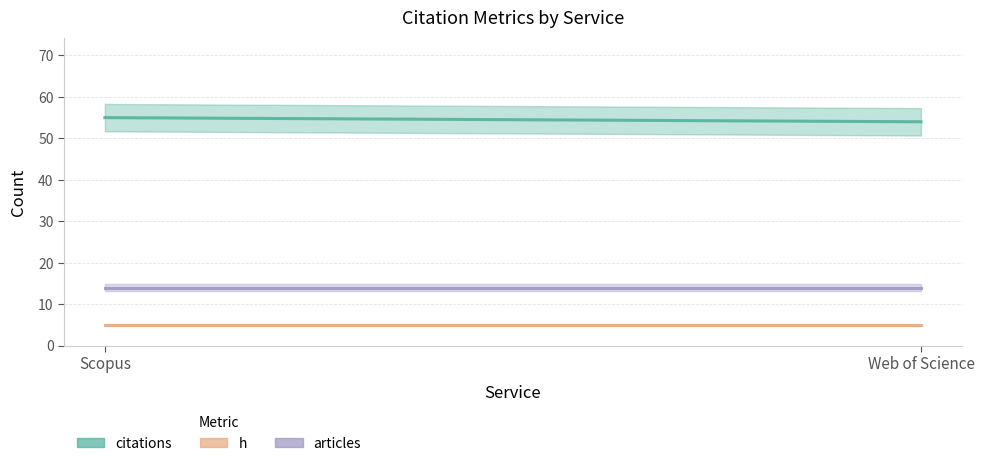

Reading left to right, list all the values displayed in this chart.

citations: 55	54
h: 5	5
articles: 14	14